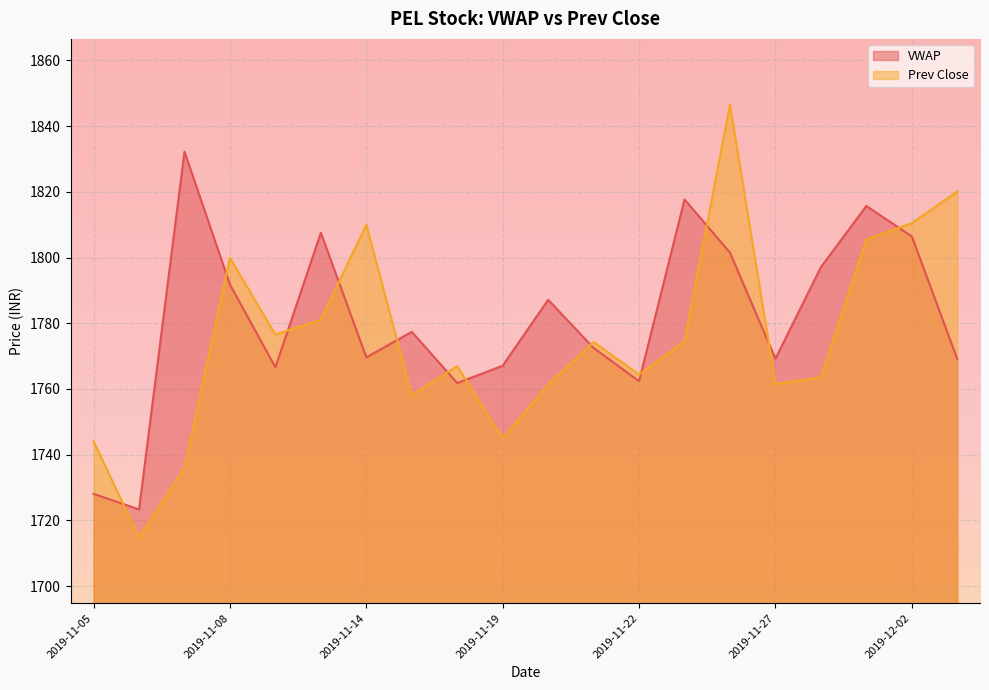

How many times do Prev Close and VWAP cross each other?

12